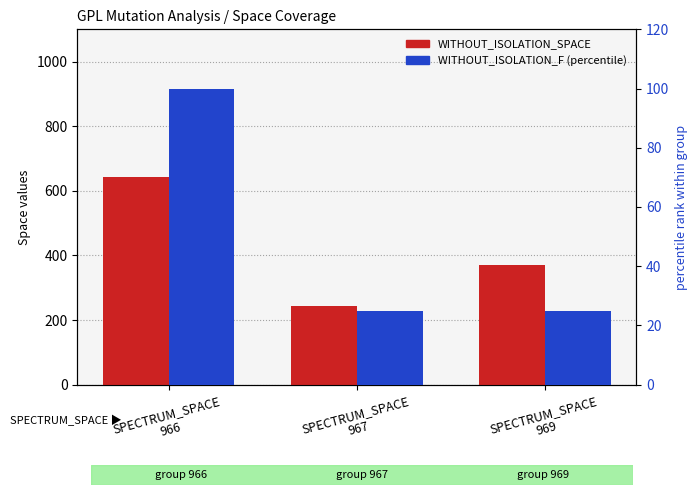

At how many categories does at least one series exceed 566?

1